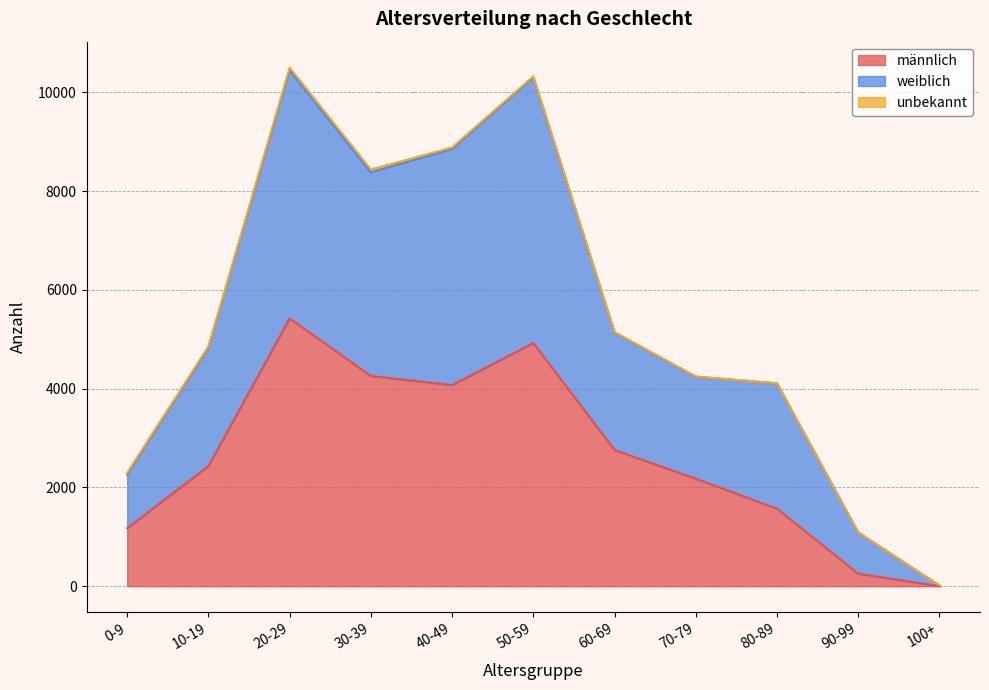

Which category has the highest value in the männlich series?

20-29